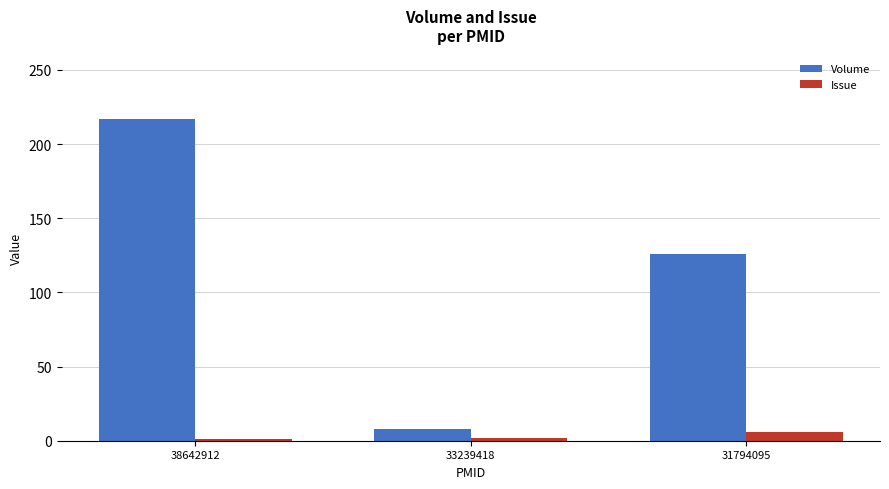

Between 33239418 and 31794095, which series saw the biggest shift?

Volume